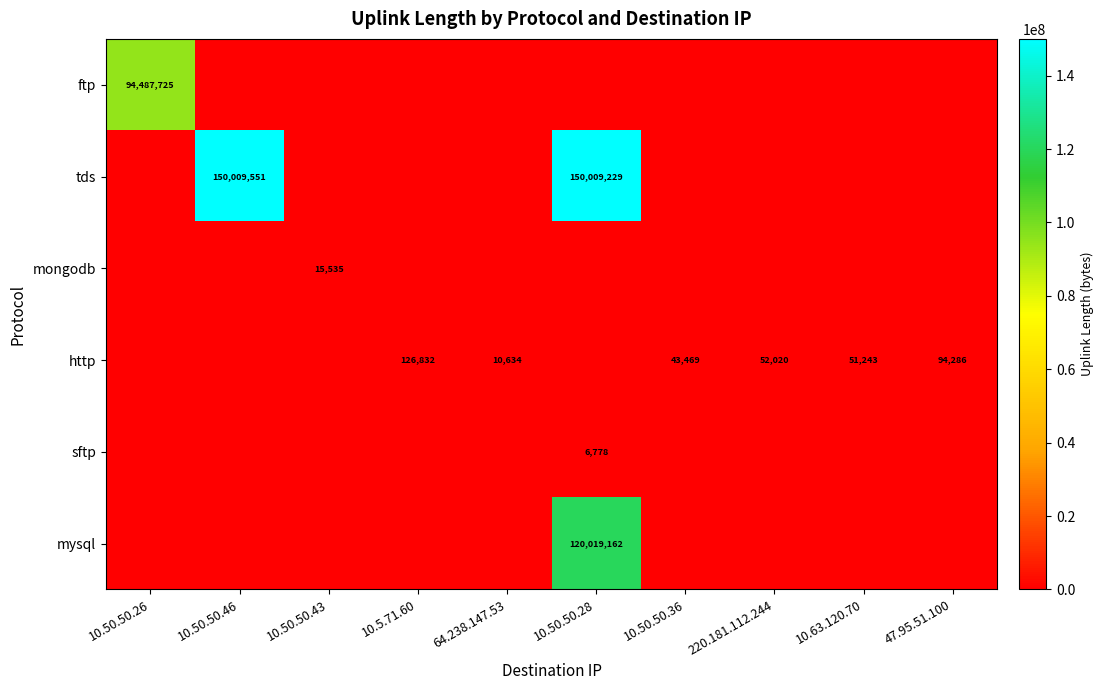

Is it true that http equals 80985 at 220.181.112.244?

False